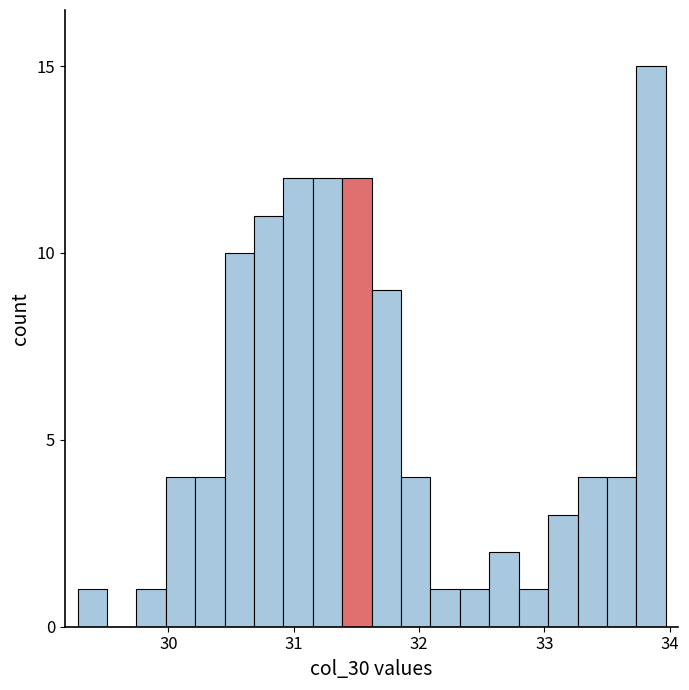

Around what value on the x-axis is the tallest bar? Give the approximate position of its centre, as read against the axis.

33.9